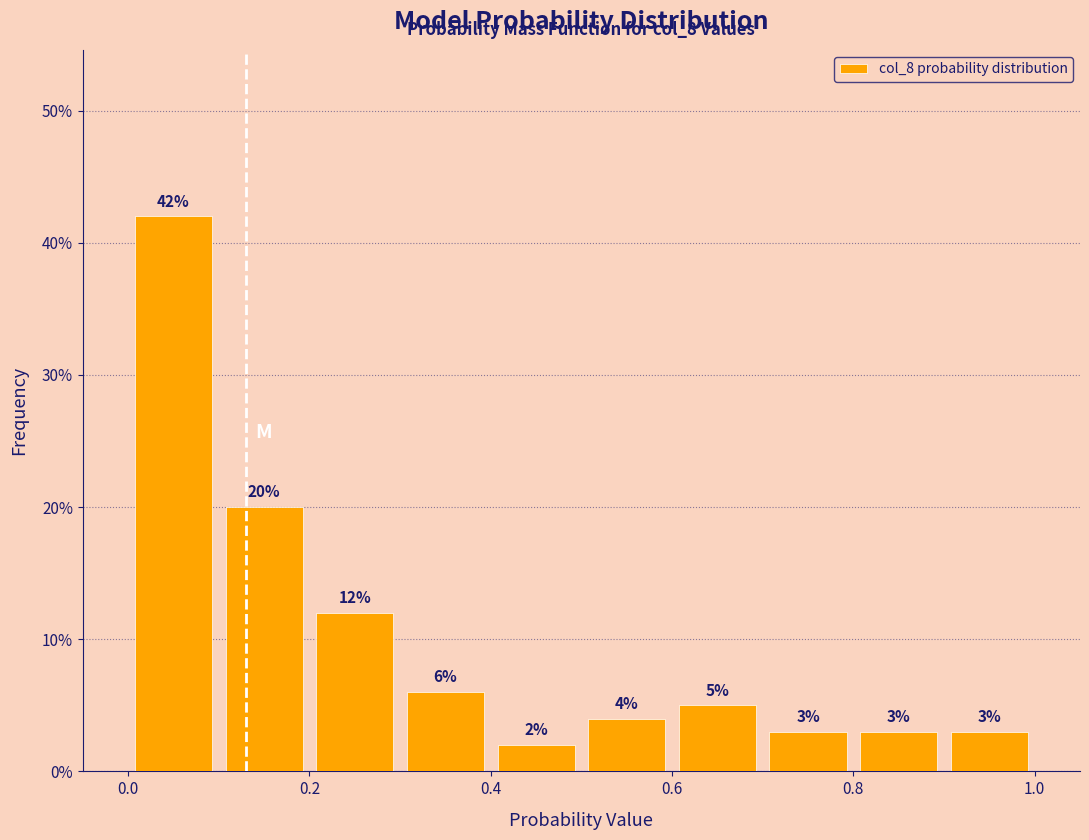

Which range on the x-axis has the tallest bar?

0.0 to 0.1